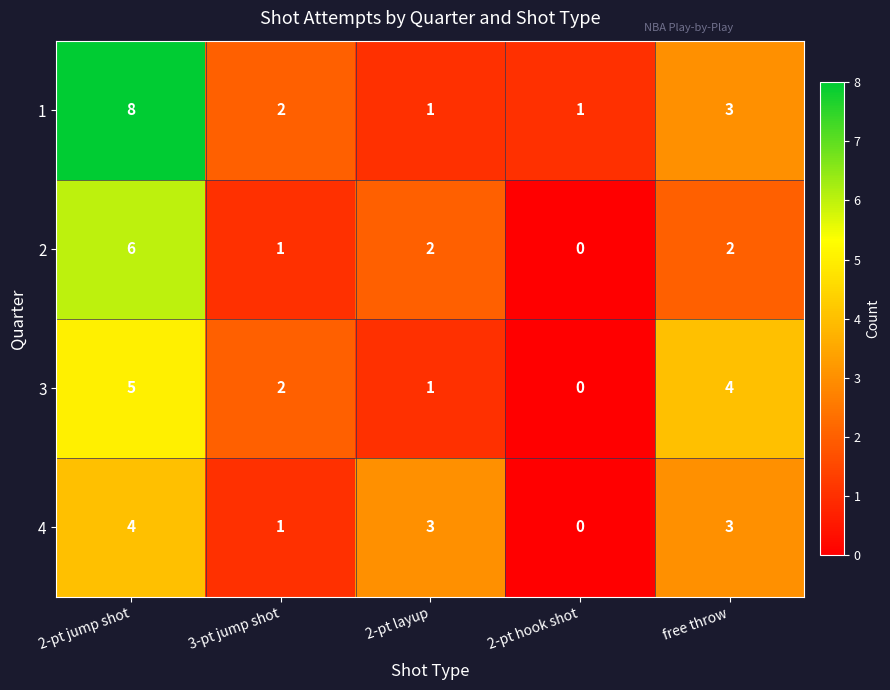

What is the difference between the maximum and minimum values in the 1 series?

7